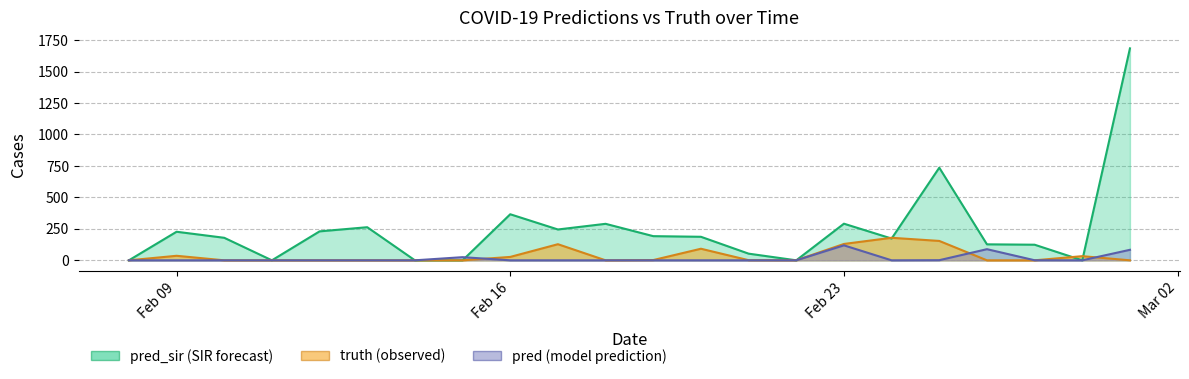

How many series are shown in this chart?

3